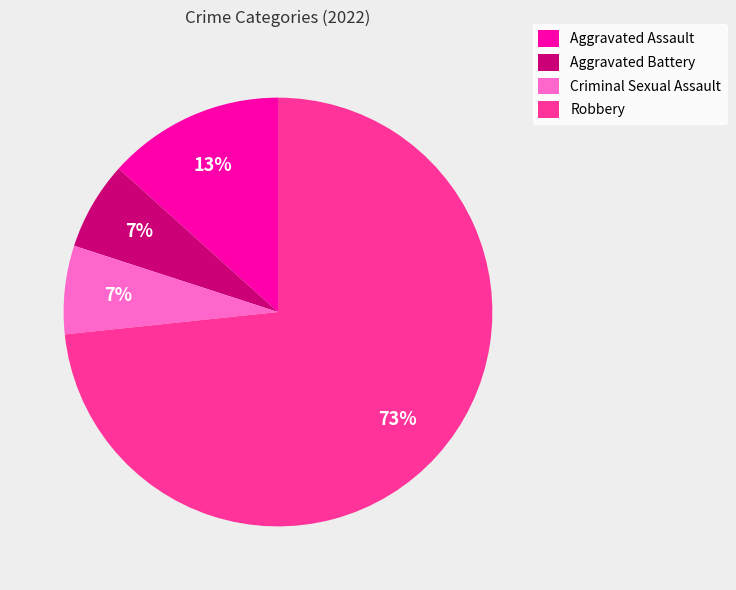

True or false: Robbery accounts for 73% of the total.

True